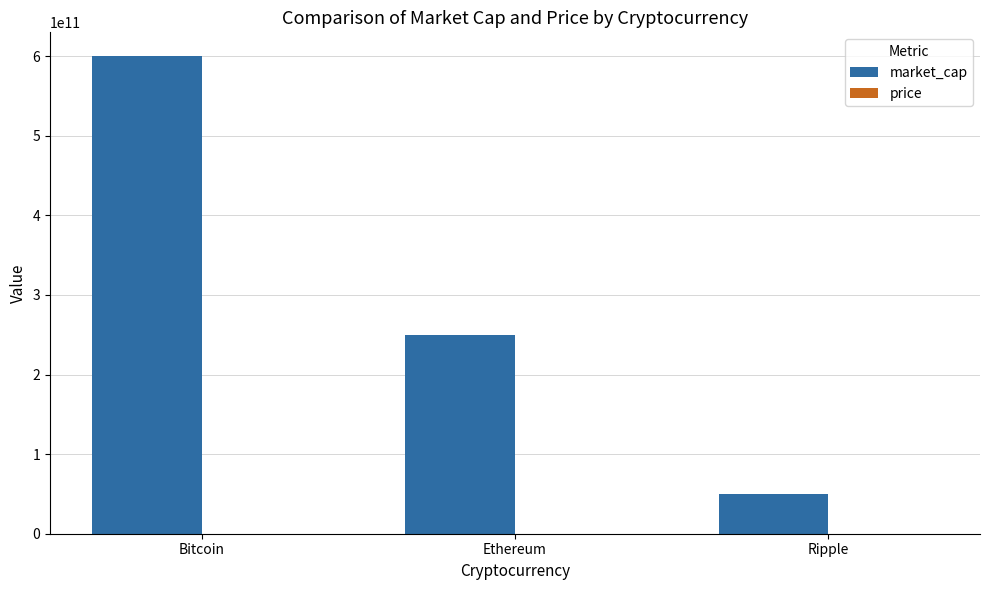

Which series changed the most between Bitcoin and Ripple?

market_cap